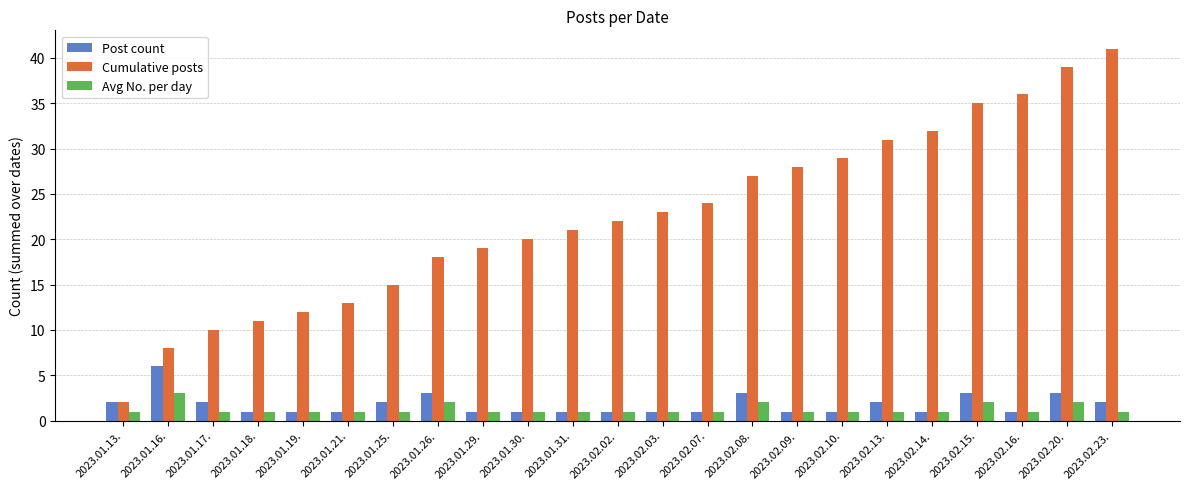

The Post count series shows 3 at 2023.02.08.. True or false?

True